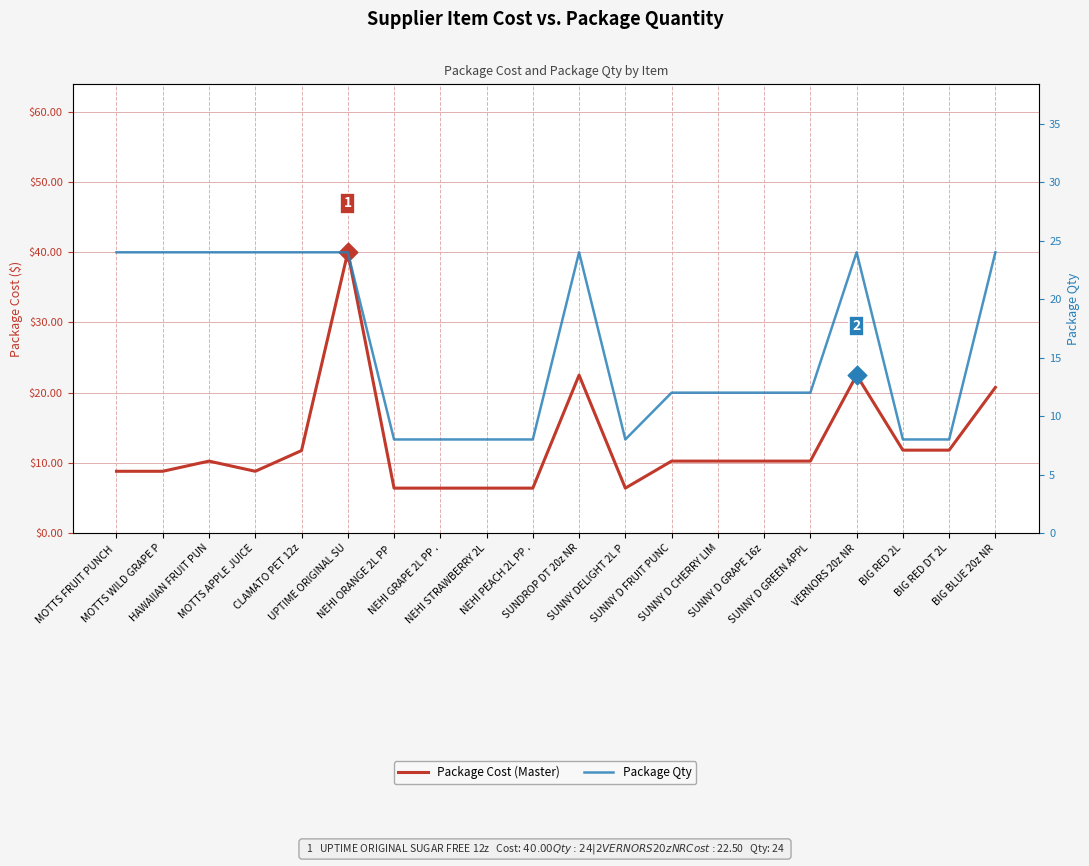

Which series contains the lowest Y value?

Package Cost (Master)